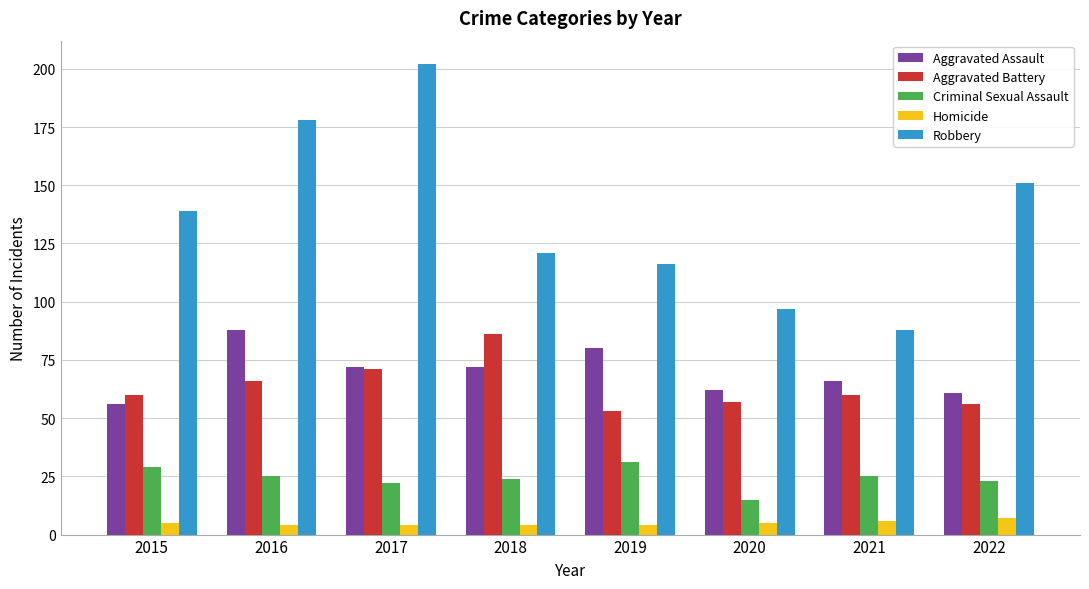

At which label does Robbery reach its minimum?

2021